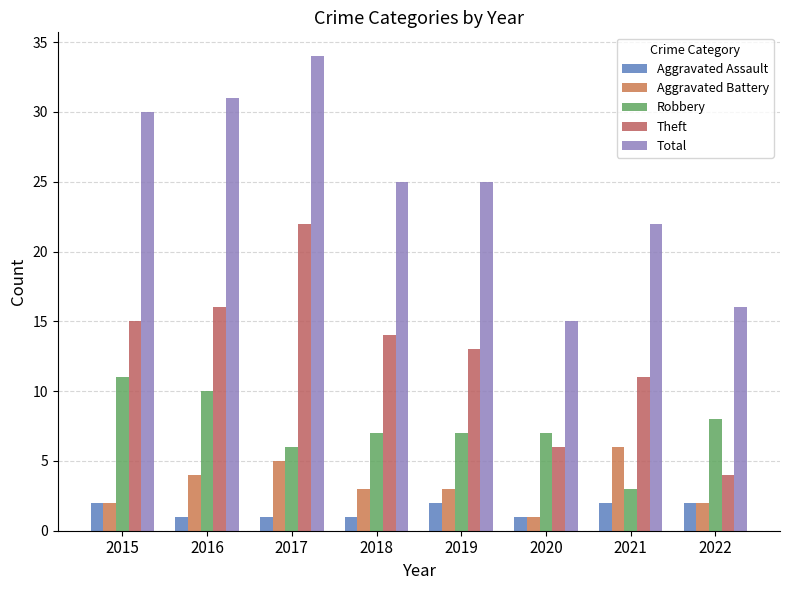

Which series has the largest range (max minus min)?

Total